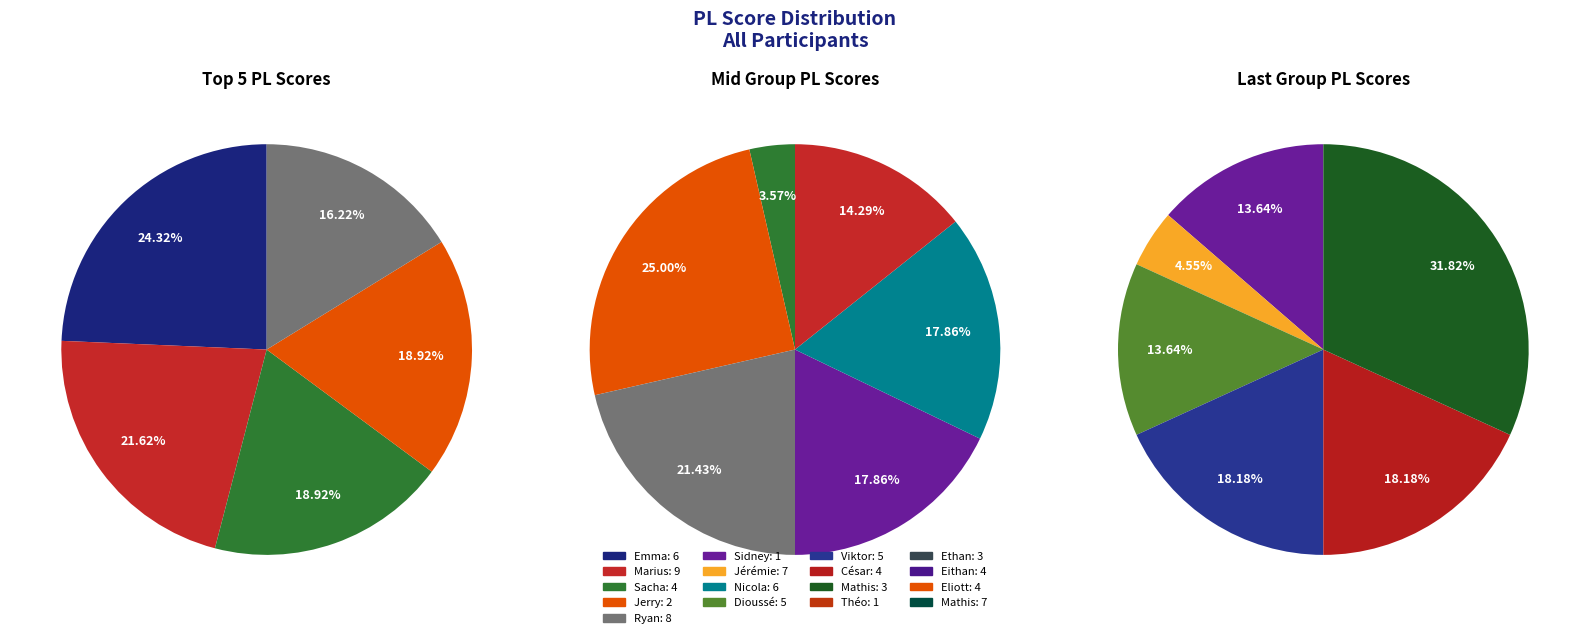

Count the number of slices in the pie.

17